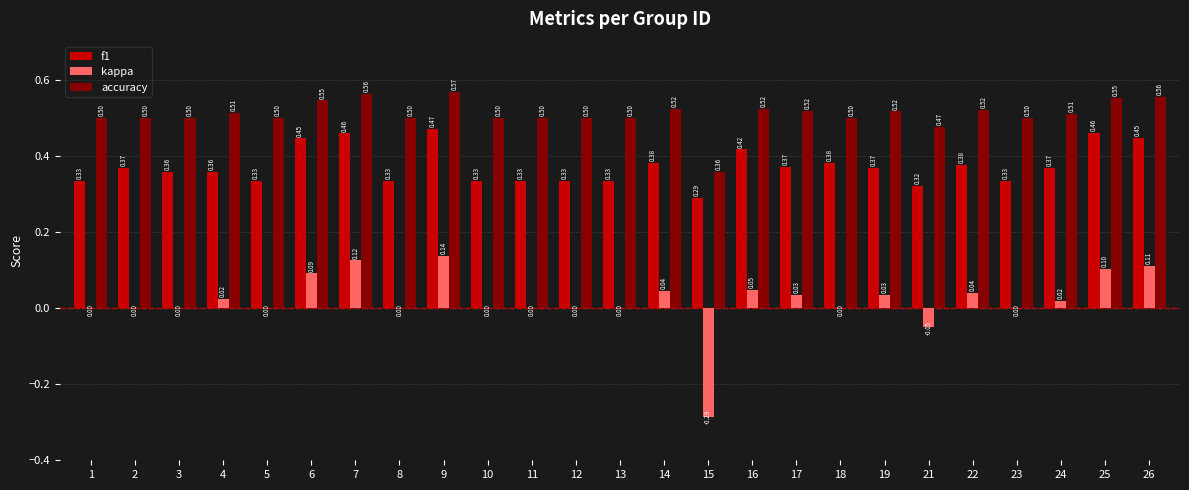

At which category is the sum across all series the highest?

9